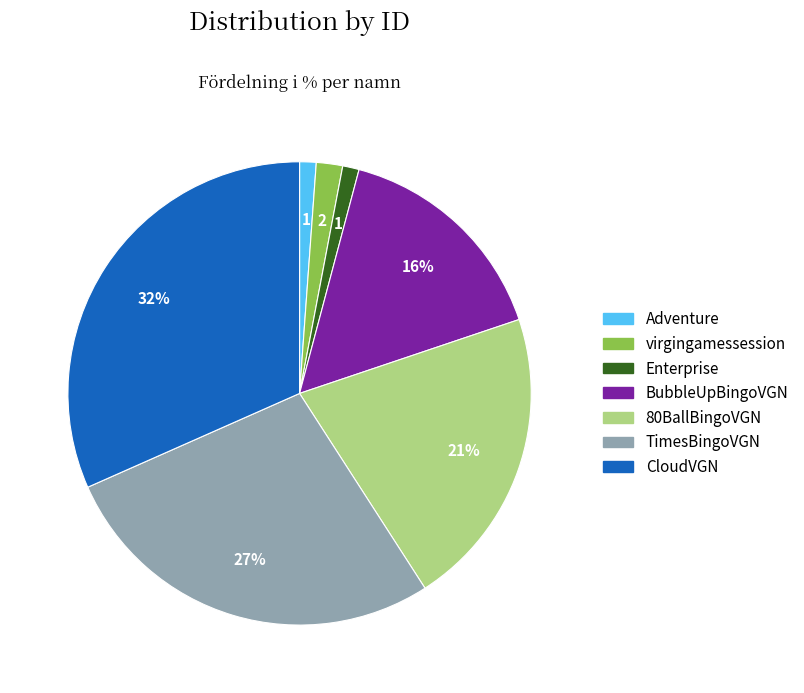

Is it true that Adventure is 1% of the pie?

True